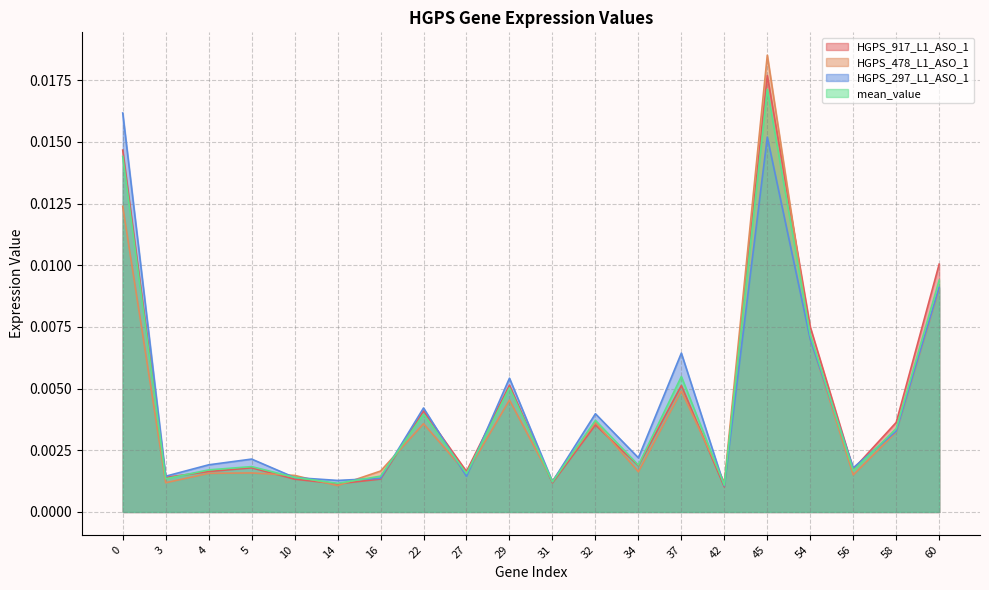

Which label corresponds to the smallest value in the chart?

42